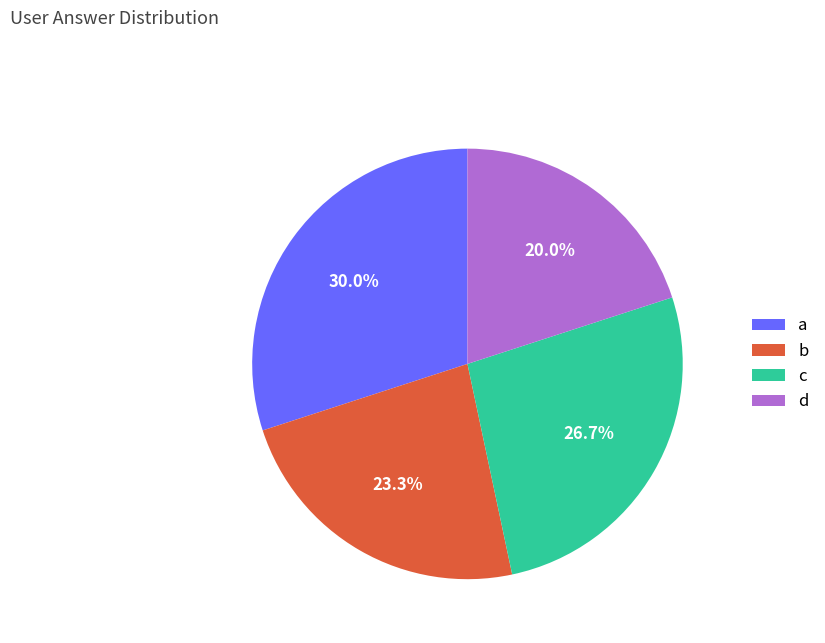

Rank the categories by value from lowest to highest.

d, b, c, a